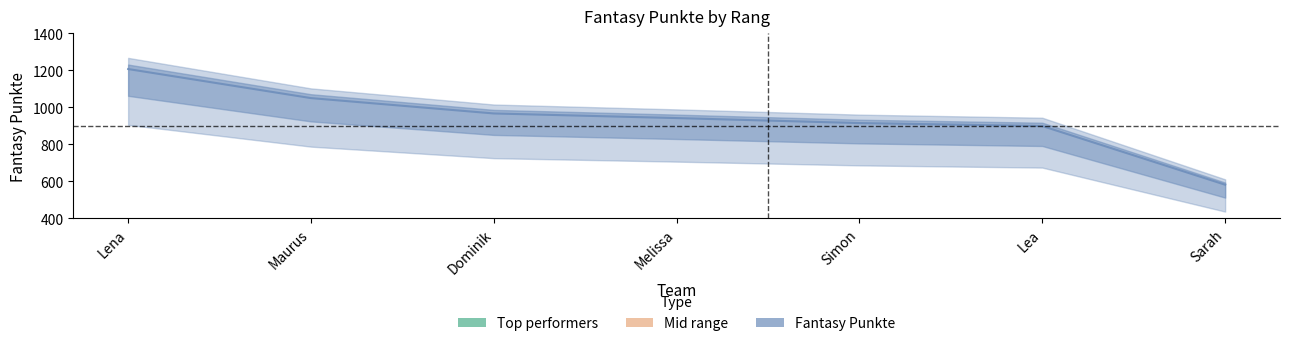

How many values exceed 941?

3